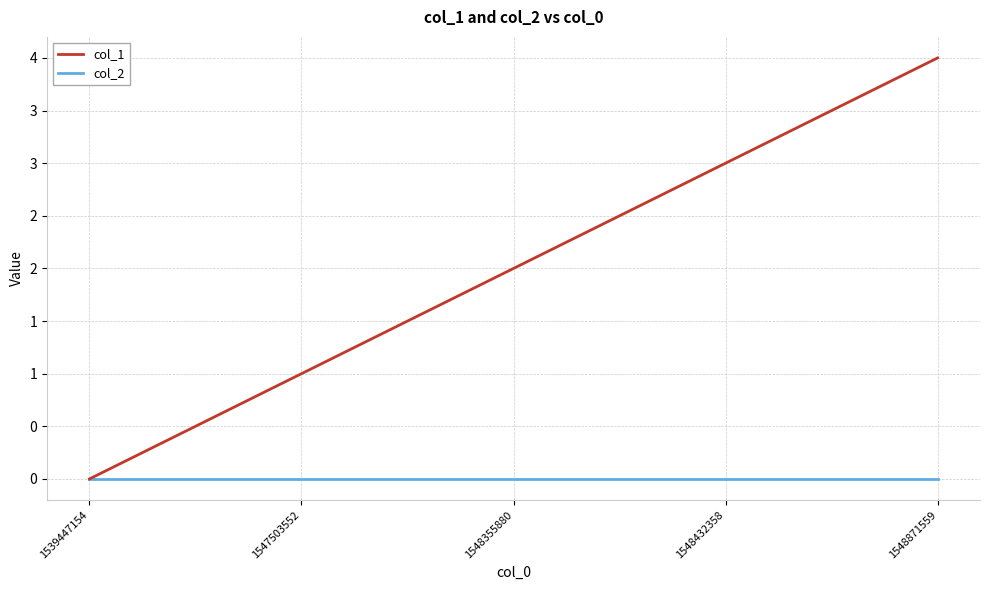

Is this an area chart (filled region under the line)?

No